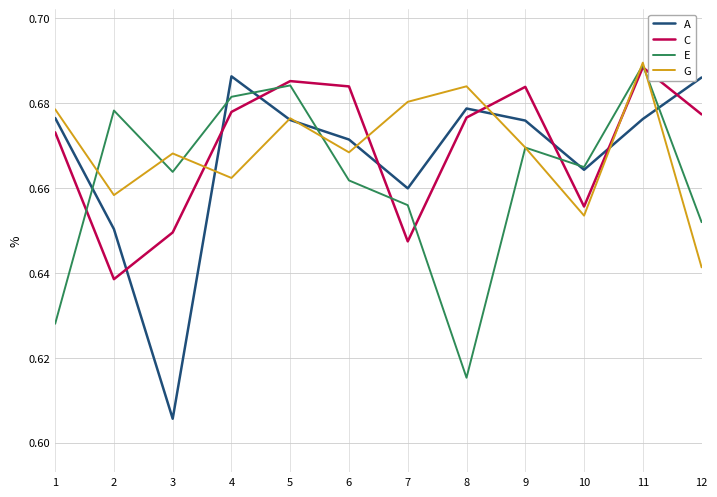

Where is G nearest to the value 0?

12